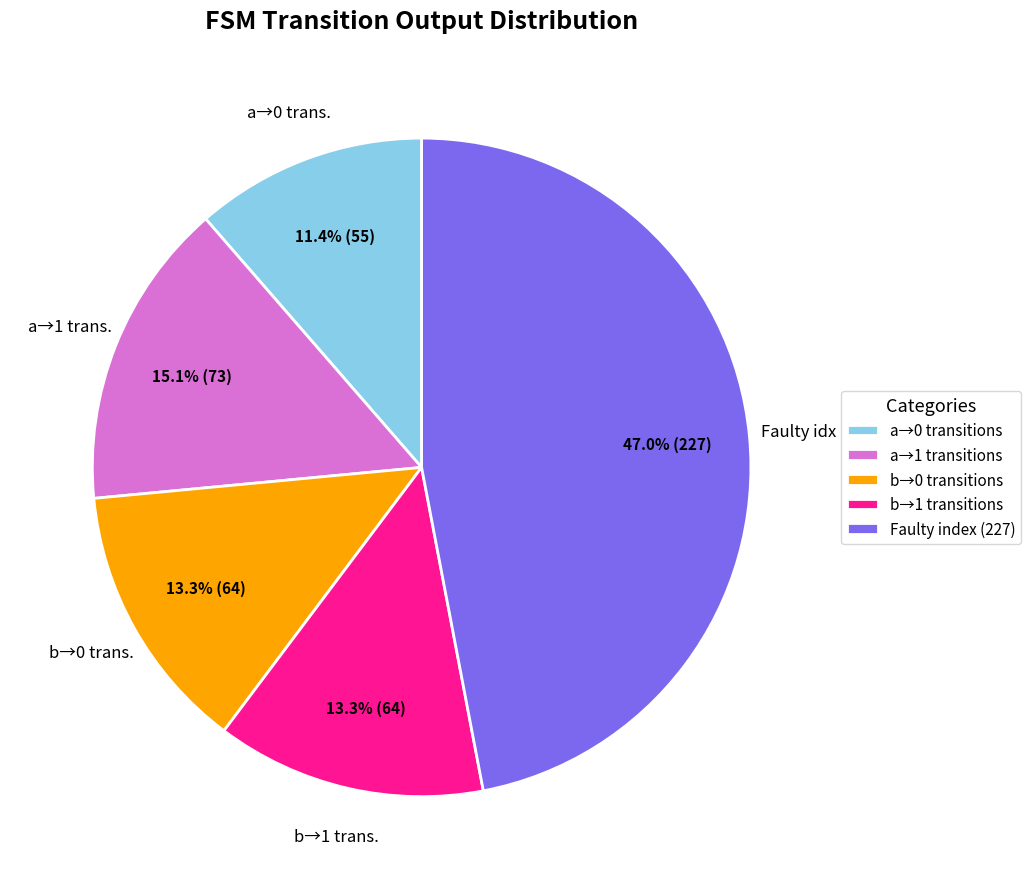

What is the smallest slice in the pie chart?

a→0 transitions